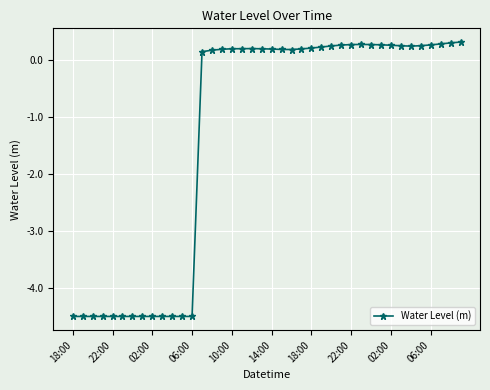

What is the greatest value displayed?

0.3